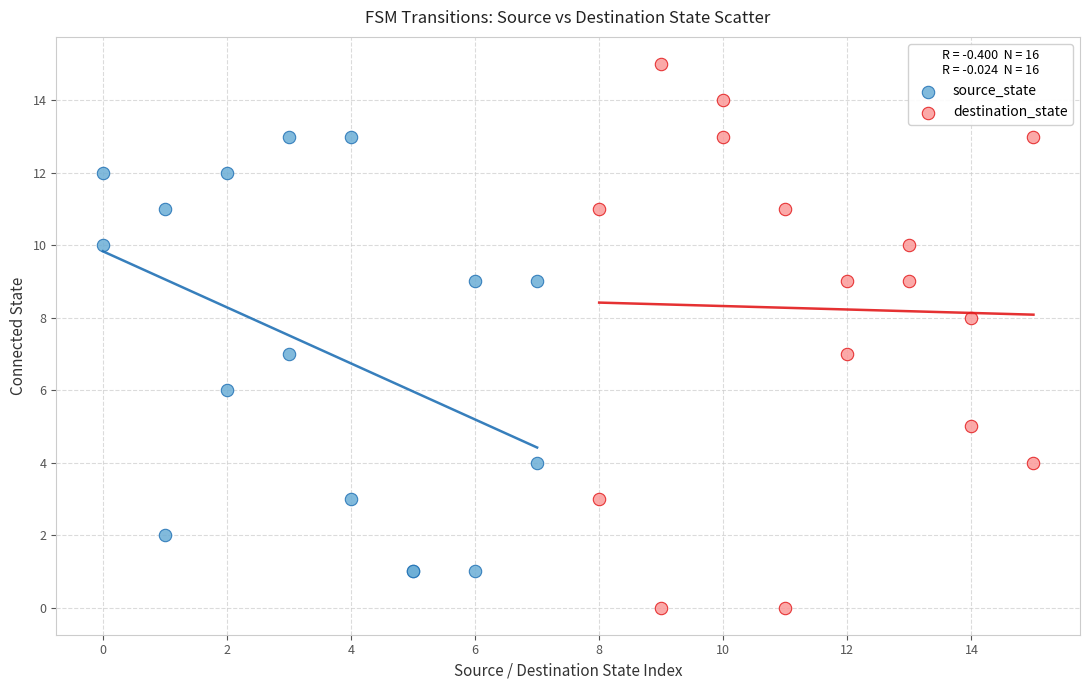

Which series has the largest Y range (max minus min)?

destination_state